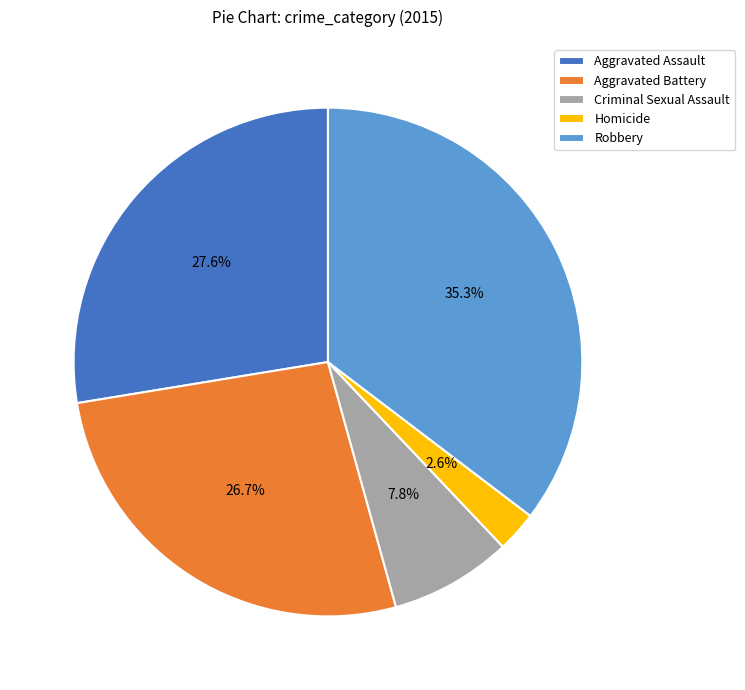

Do Homicide and Robbery together represent more than half of the pie?

No